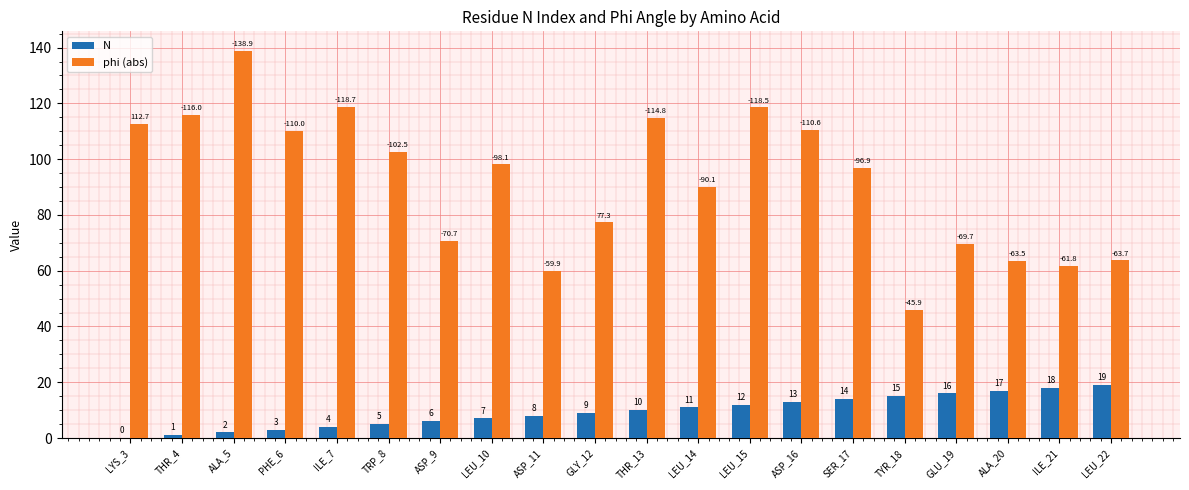

Are the bars horizontal?

No